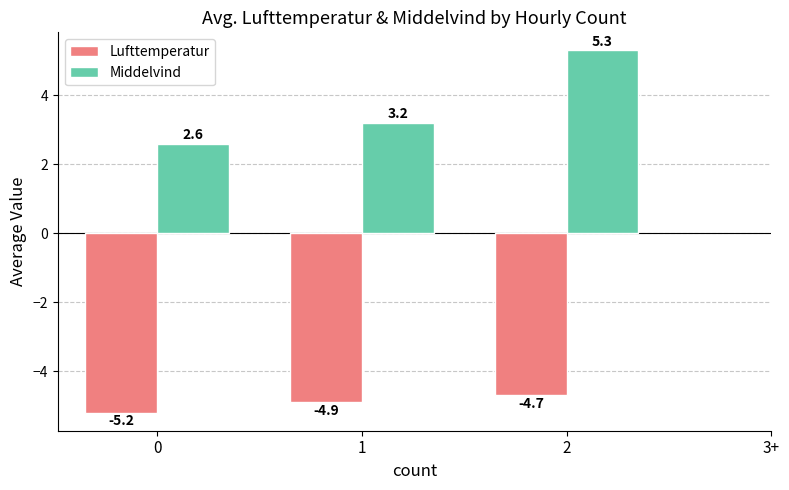

Reading right to left, transcribe all the data shown in this chart.

Lufttemperatur: 2=-4.7	1=-4.9	0=-5.2
Middelvind: 2=5.3	1=3.2	0=2.6